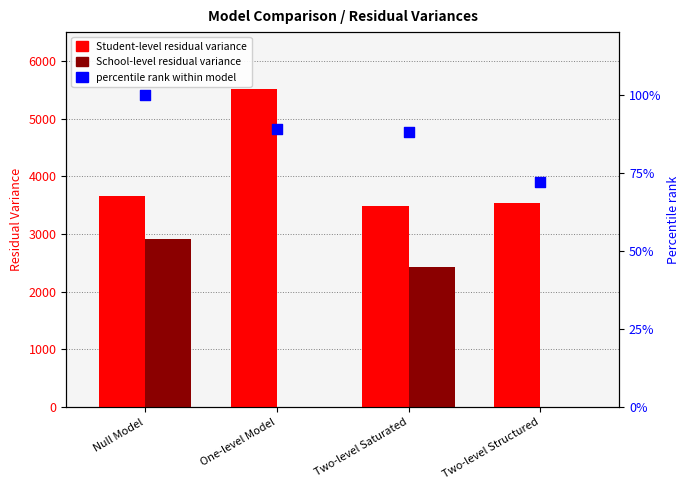

At how many categories does at least one series exceed 355?

4